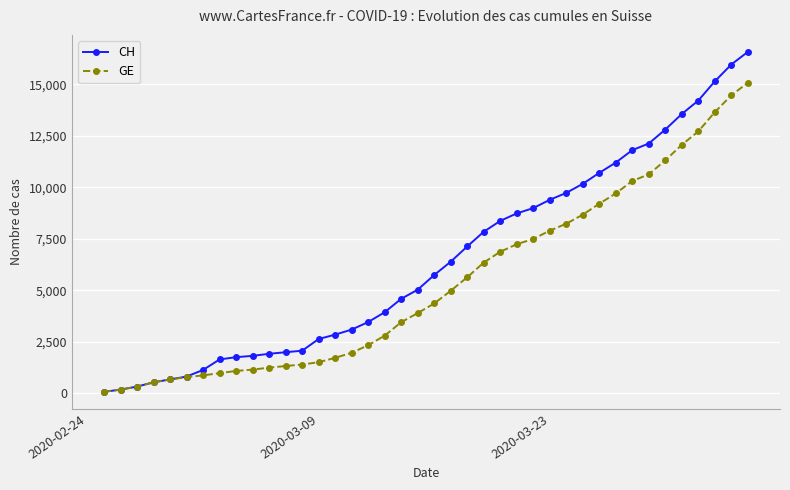

Rank the series by their average value, from highest to lowest.

CH, GE